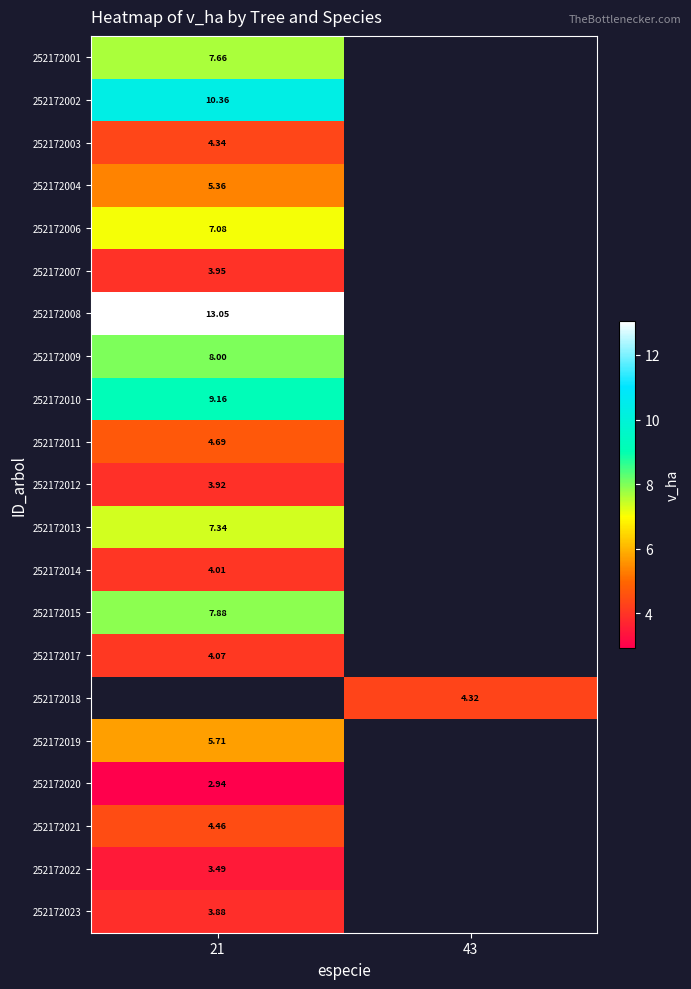

The value of 252172021 at 21 is 1.8. True or false?

False